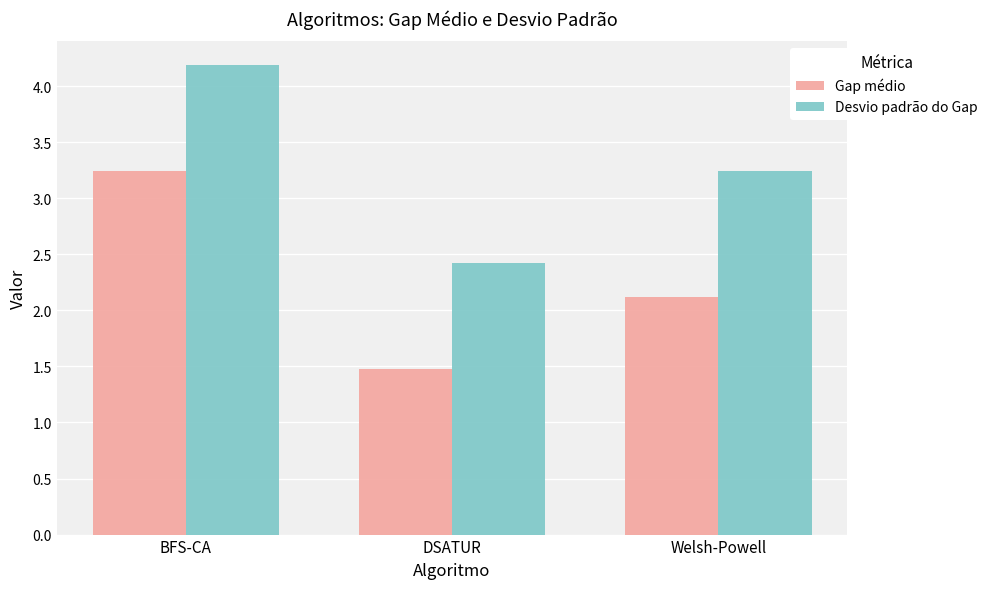

Rank the categories by Desvio padrão do Gap value from highest to lowest.

BFS-CA, Welsh-Powell, DSATUR